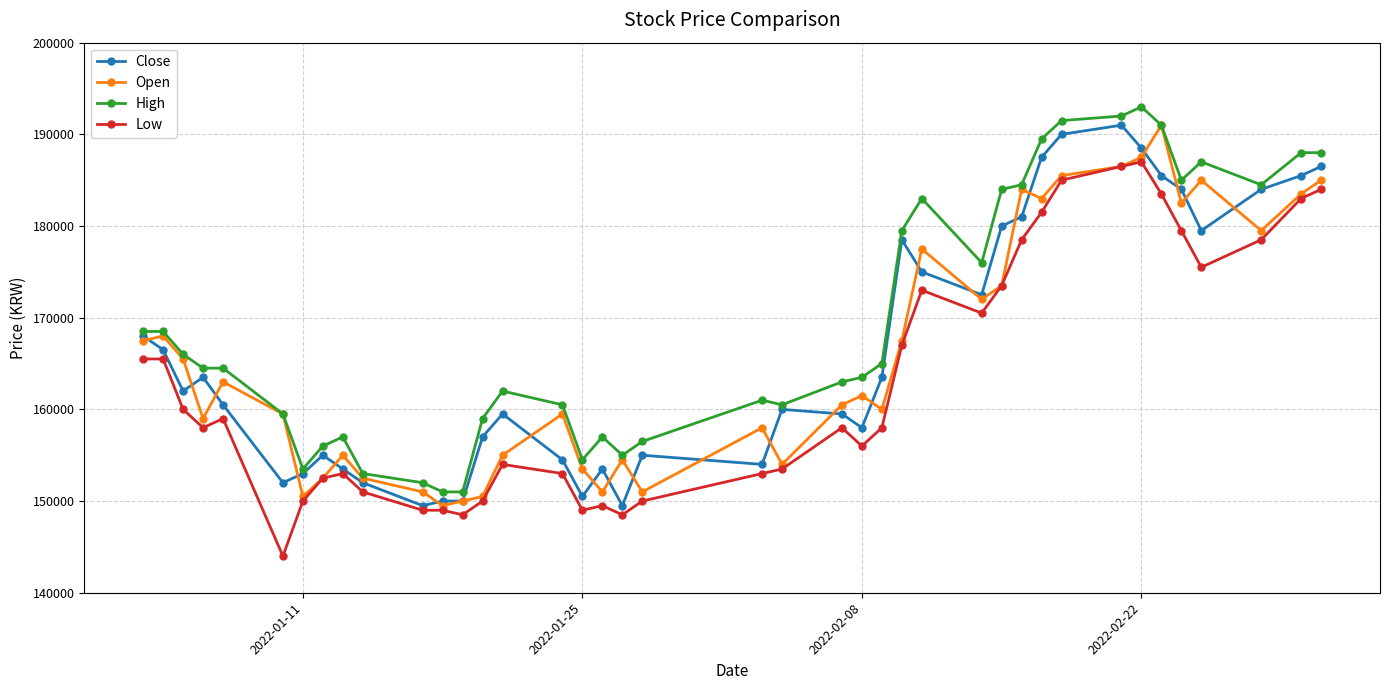

Which series has the largest total across all categories?

High